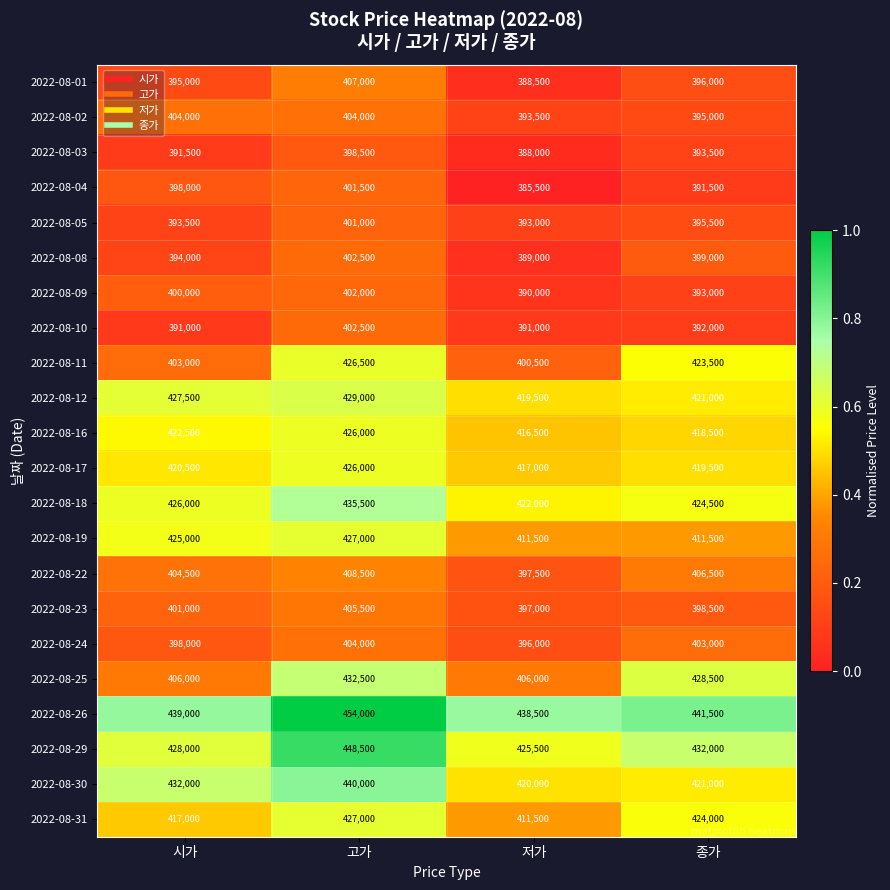

Rank the categories by 2022-08-16 value from lowest to highest.

저가, 종가, 시가, 고가